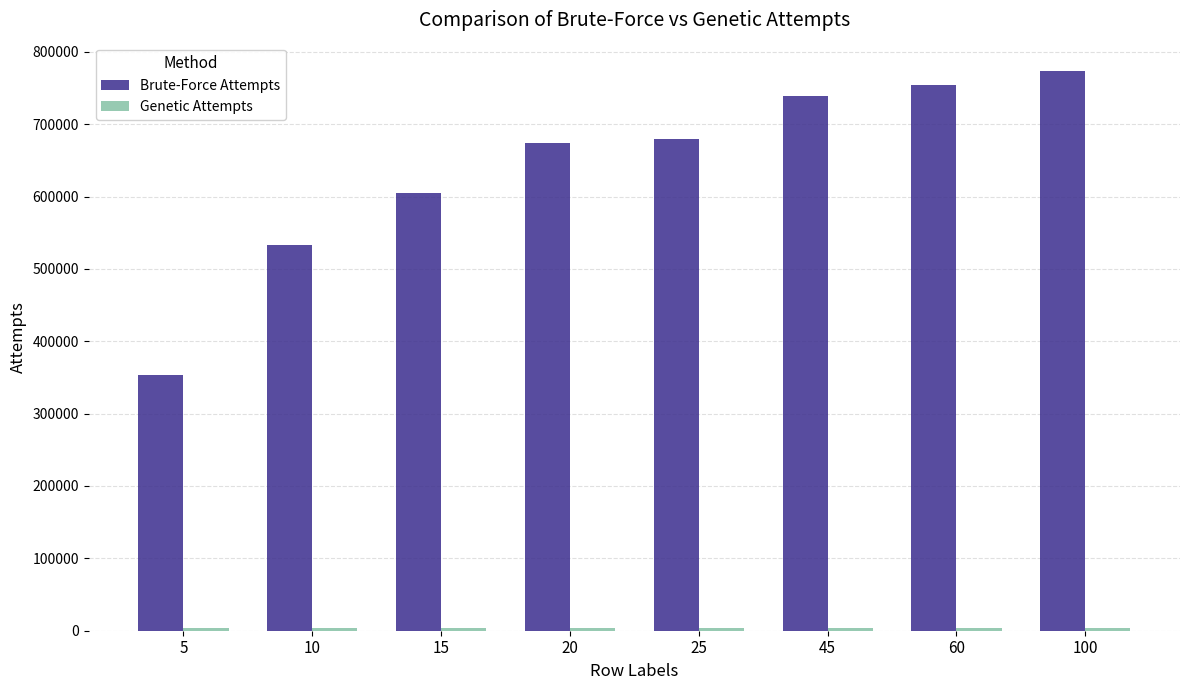

Which series has the largest total across all categories?

Brute-Force Attempts